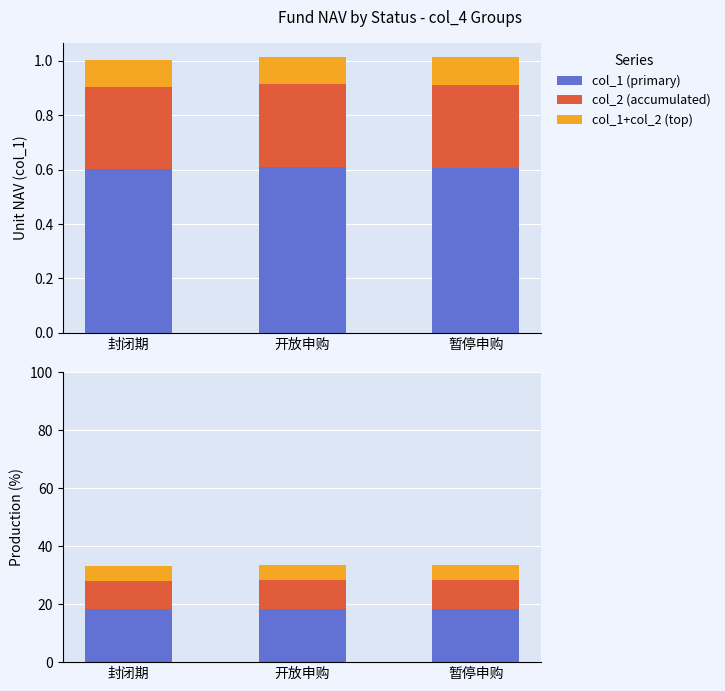

Rank the series at 封闭期 from lowest to highest value.

col_1+col_2 (top), col_2 (accumulated), col_1 (primary)